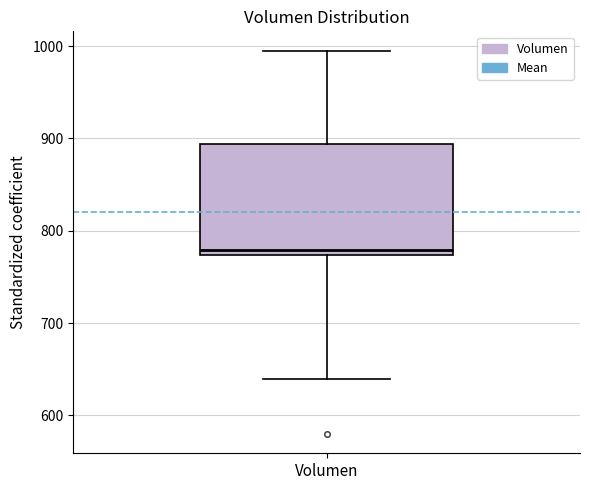

Read this box plot against the y-axis: the position of the median line, the range covered by the box, and the ends of both whiskers. The values are not printed on the chart, so give them approximately, as read against the axis.

median 780, box 770 to 890, whiskers 640 to 1000